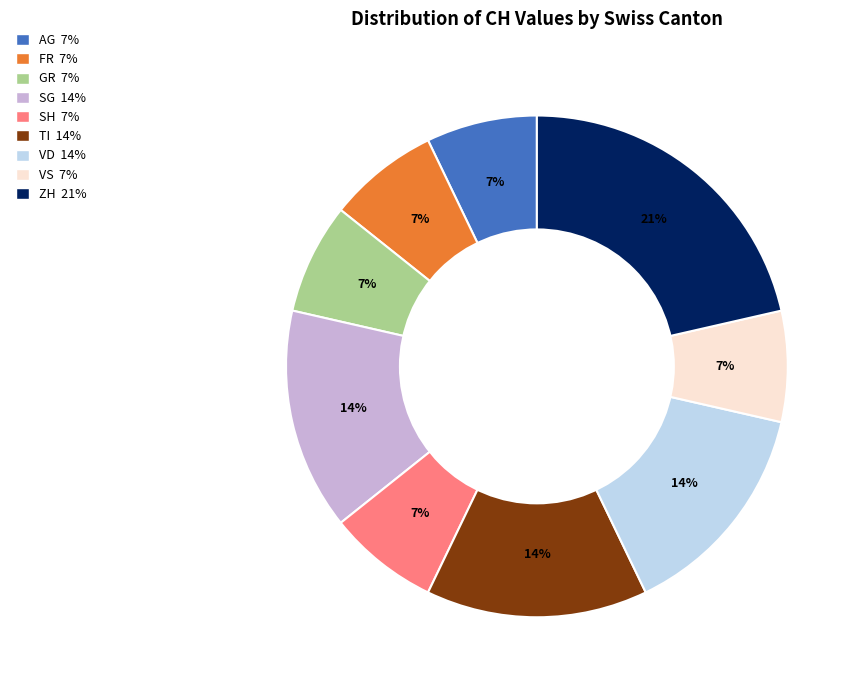

To the nearest percent, what is the average slice percentage?

11%